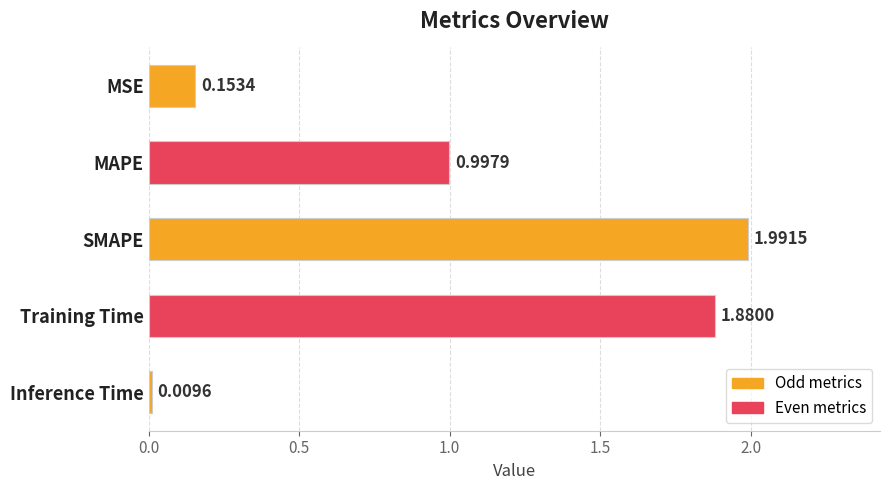

What is the difference between the values at Inference Time and MAPE?

1.0